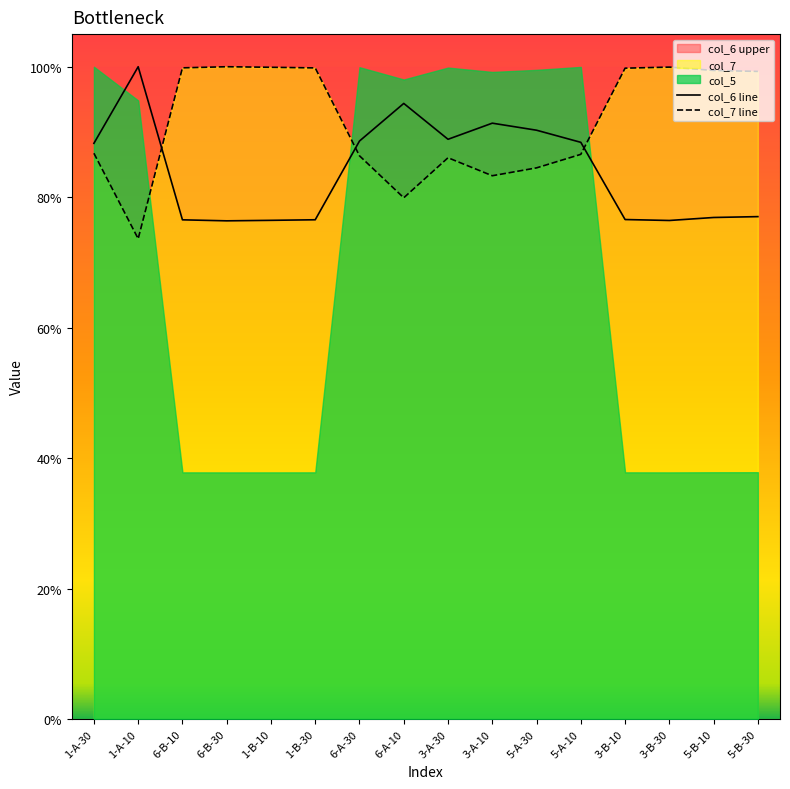

What is the highest value of the col_6 line series?

1.0